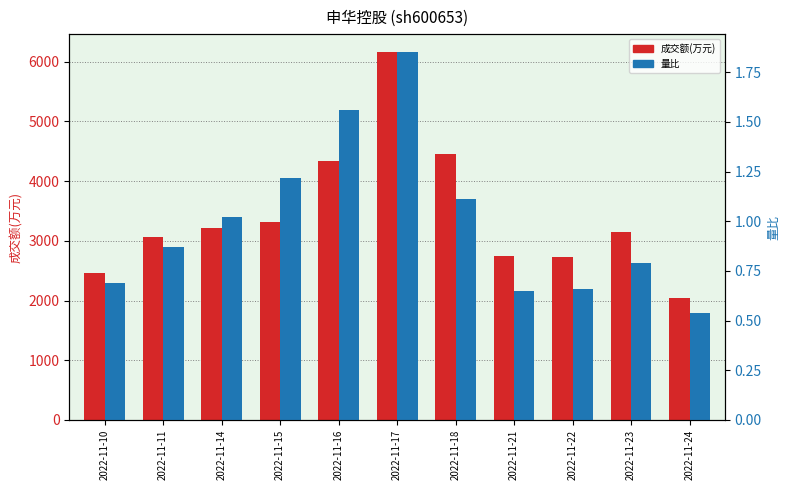

True or false: 量比 has a value of 1.1 at 2022-11-10.

False